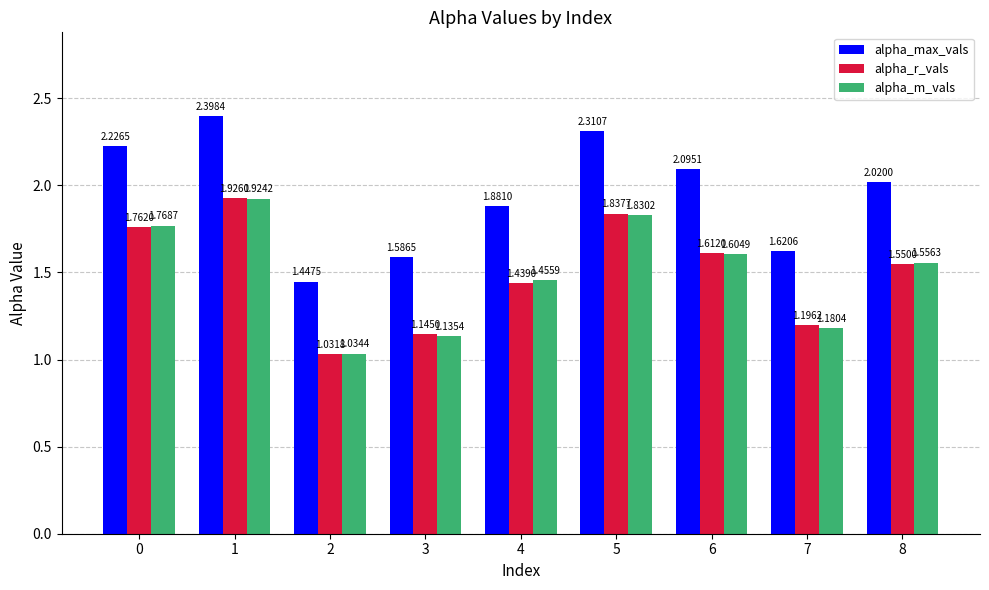

Is it true that alpha_r_vals equals 2.4 at 6?

False